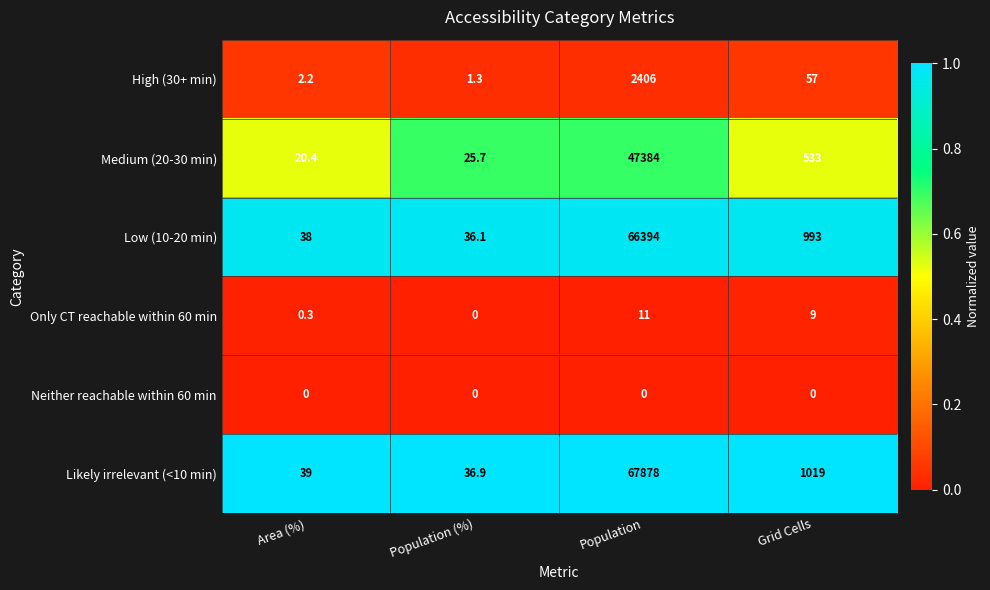

Reading right to left, list all the values displayed in this chart.

High (30+ min): 57.0	2406.0	1.3	2.2
Medium (20-30 min): 533.0	47384.0	25.7	20.4
Low (10-20 min): 993.0	66394.0	36.1	38.0
Only CT reachable within 60 min: 9.0	11.0	0.0	0.3
Neither reachable within 60 min: 0.0	0.0	0.0	0.0
Likely irrelevant (<10 min): 1019.0	67878.0	36.9	39.0